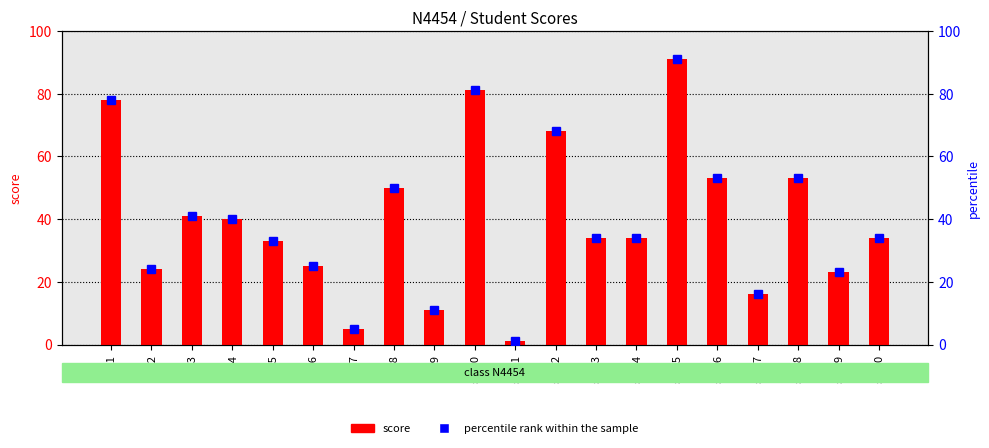

Which series changed the most between st_9 and st_12?

score